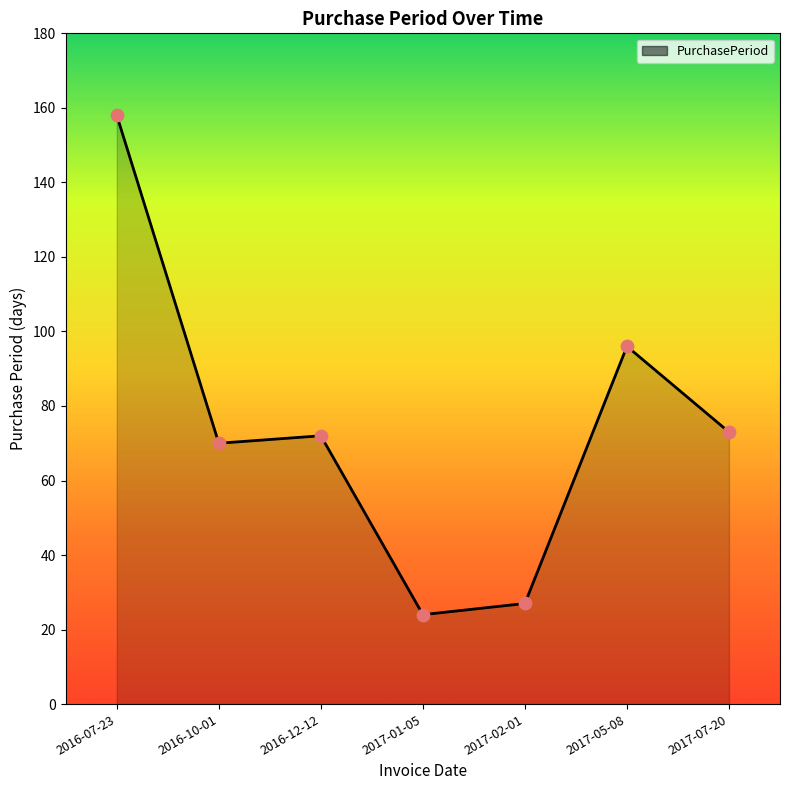

Approximately how many times larger is the value at 2016-10-01 compared to 2017-07-20?

1.0